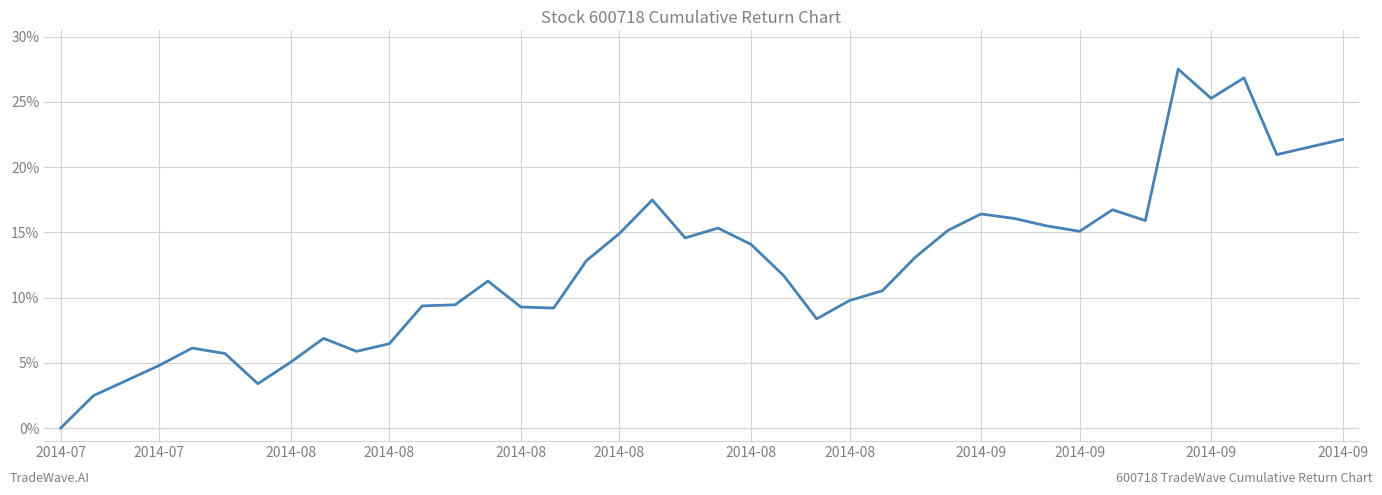

Does the chart display data point markers on the line(s)?

No